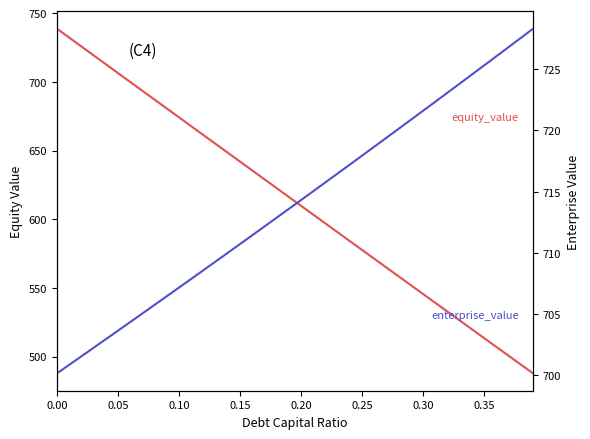

Count the number of categories in the chart.

40